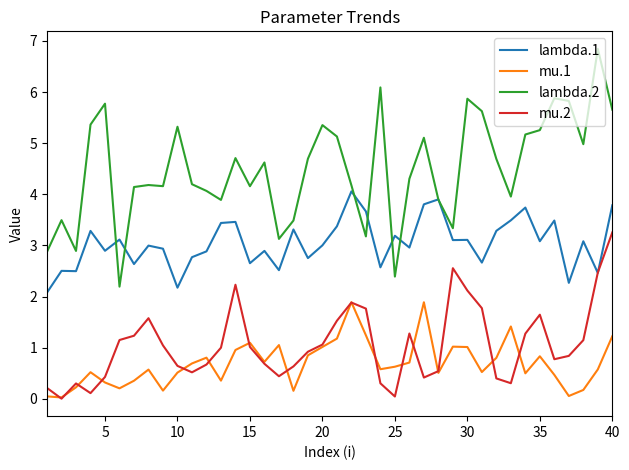

Does the chart have visible grid lines?

No